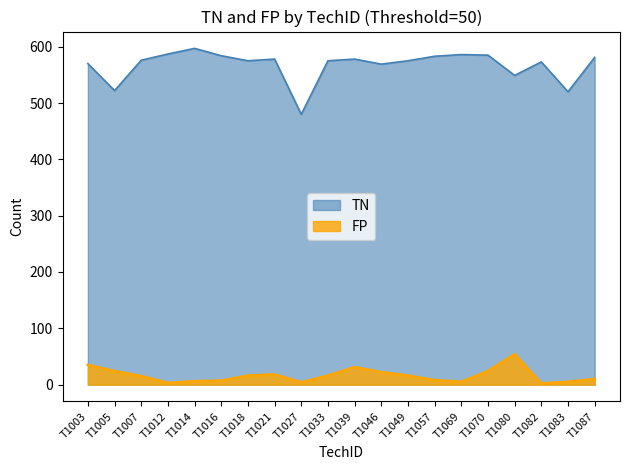

At which label does FP first exceed 16?

T1003